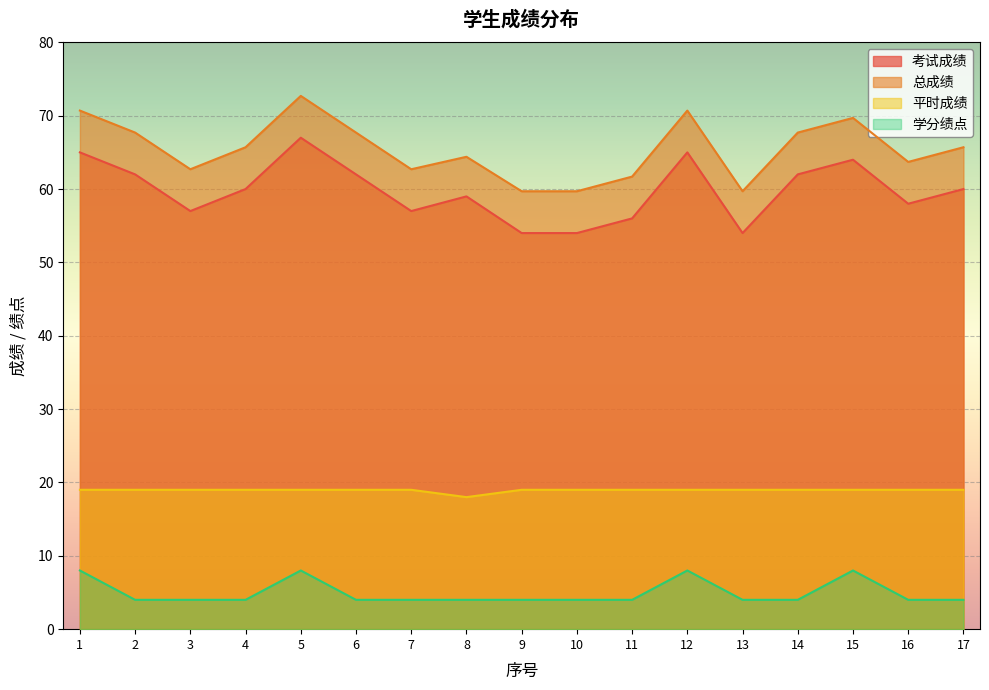

What is the greatest value displayed?

72.7